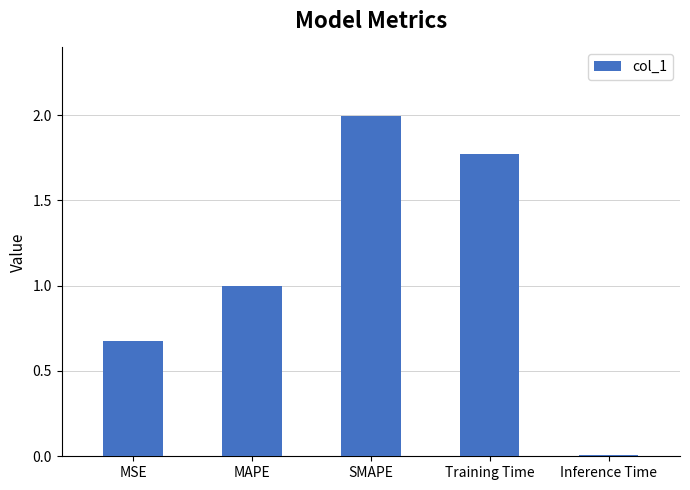

How many categories are shown in the chart?

5